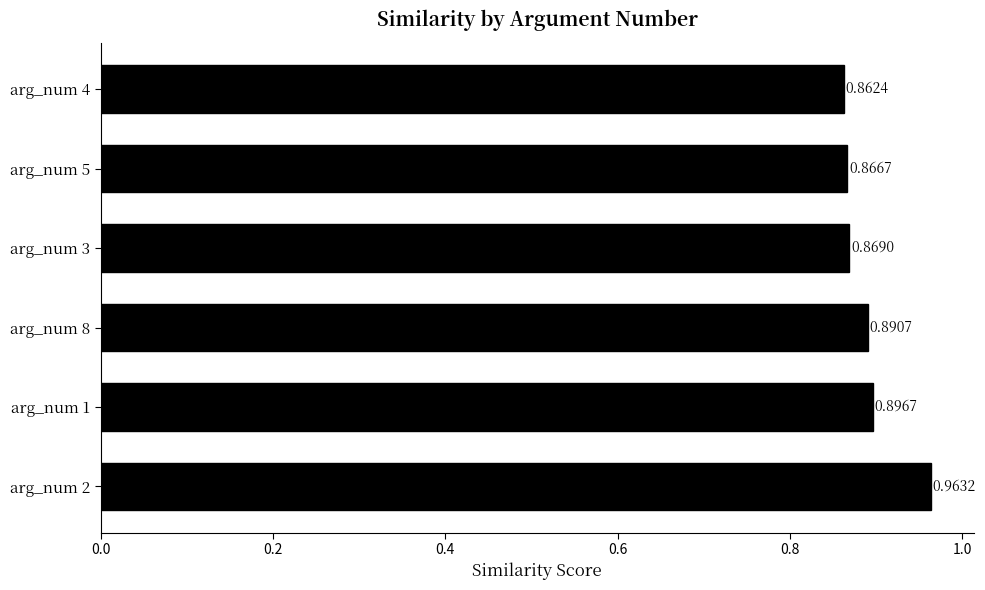

List the labels in order of value, largest first.

arg_num 2, arg_num 1, arg_num 8, arg_num 3, arg_num 5, arg_num 4